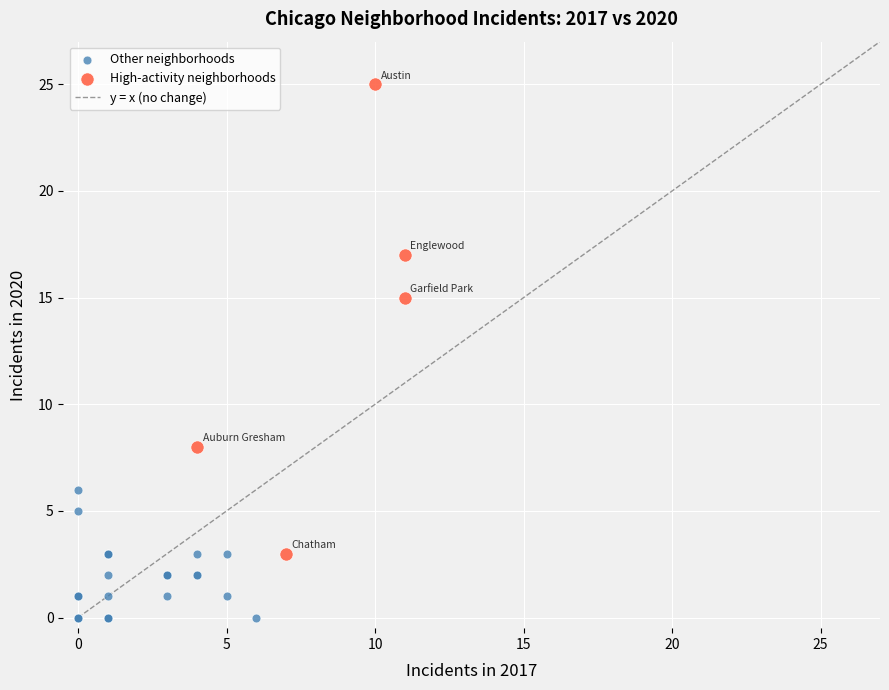

Which series contains the lowest Y value?

Other neighborhoods